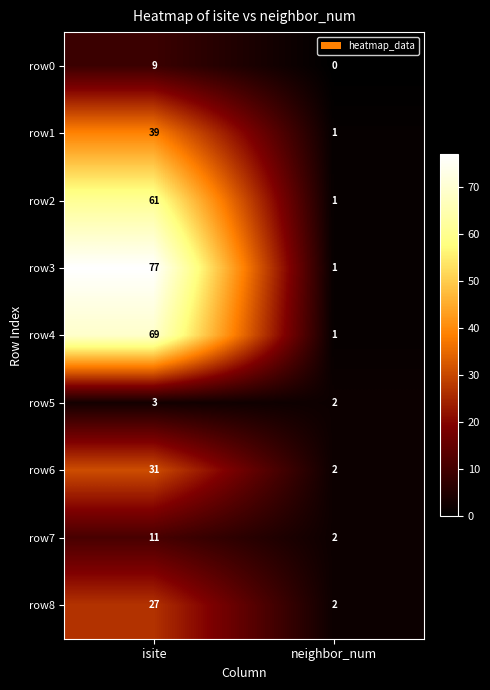

Rank the series at isite from lowest to highest value.

row5, row0, row7, row8, row6, row1, row2, row4, row3